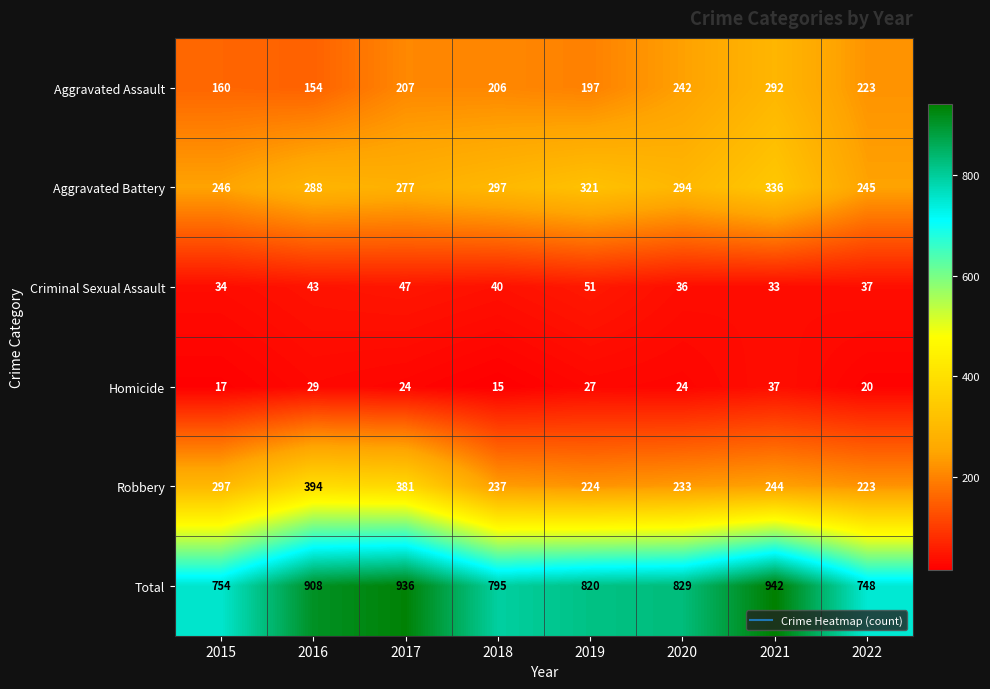

List the labels in order of Criminal Sexual Assault value, largest first.

2019, 2017, 2016, 2018, 2022, 2020, 2015, 2021